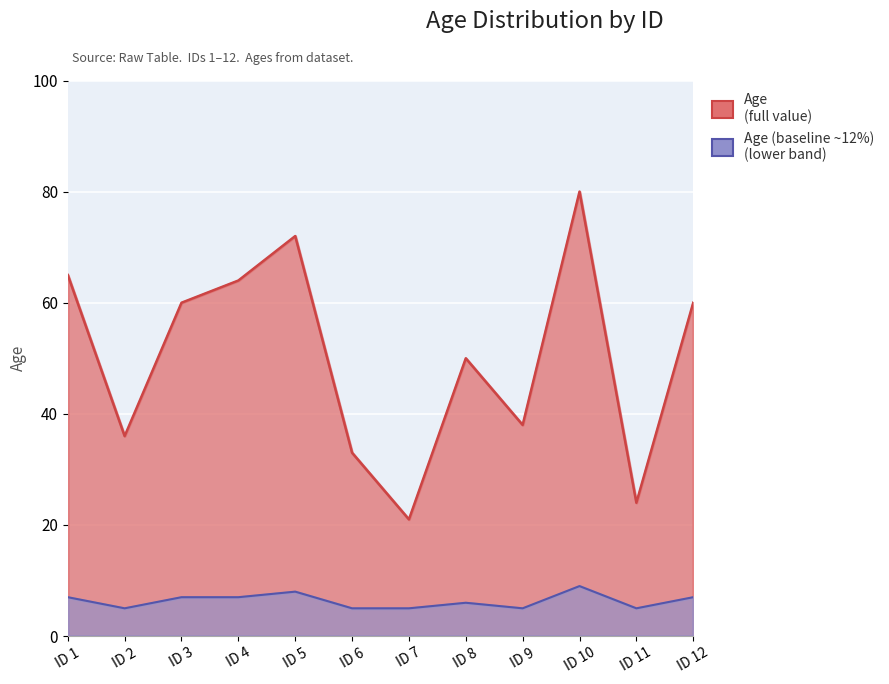

How many data points does each series have?

12